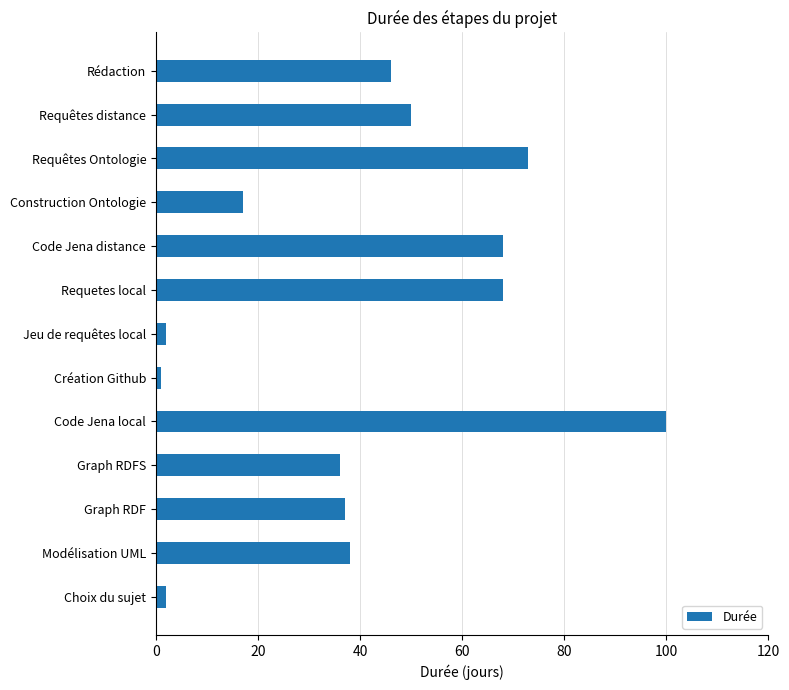

How many data points does each series have?

13